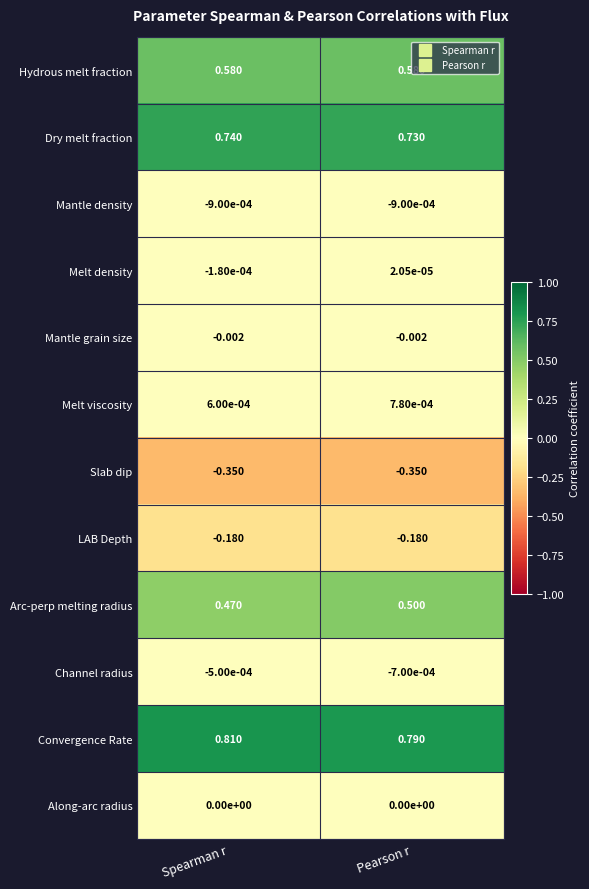

Rank the categories by Arc-perp melting radius value from highest to lowest.

Pearson r, Spearman r